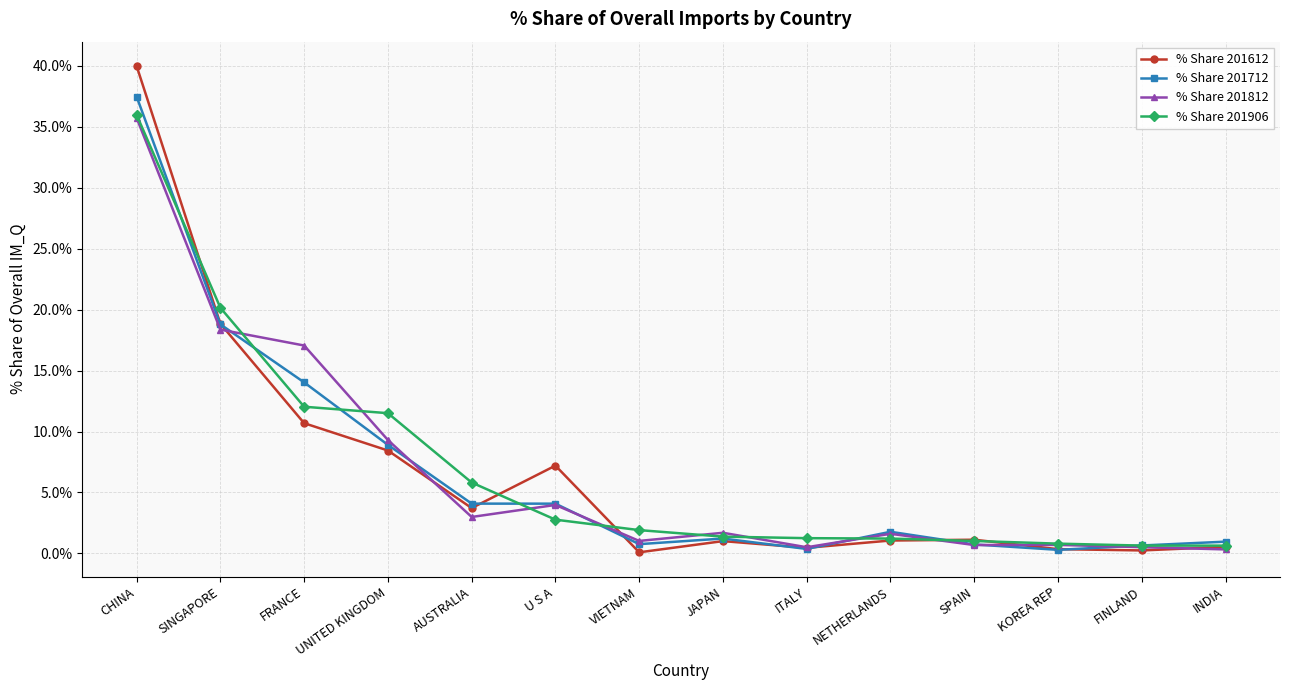

What are all the series names shown in the legend?

% Share 201612, % Share 201712, % Share 201812, % Share 201906